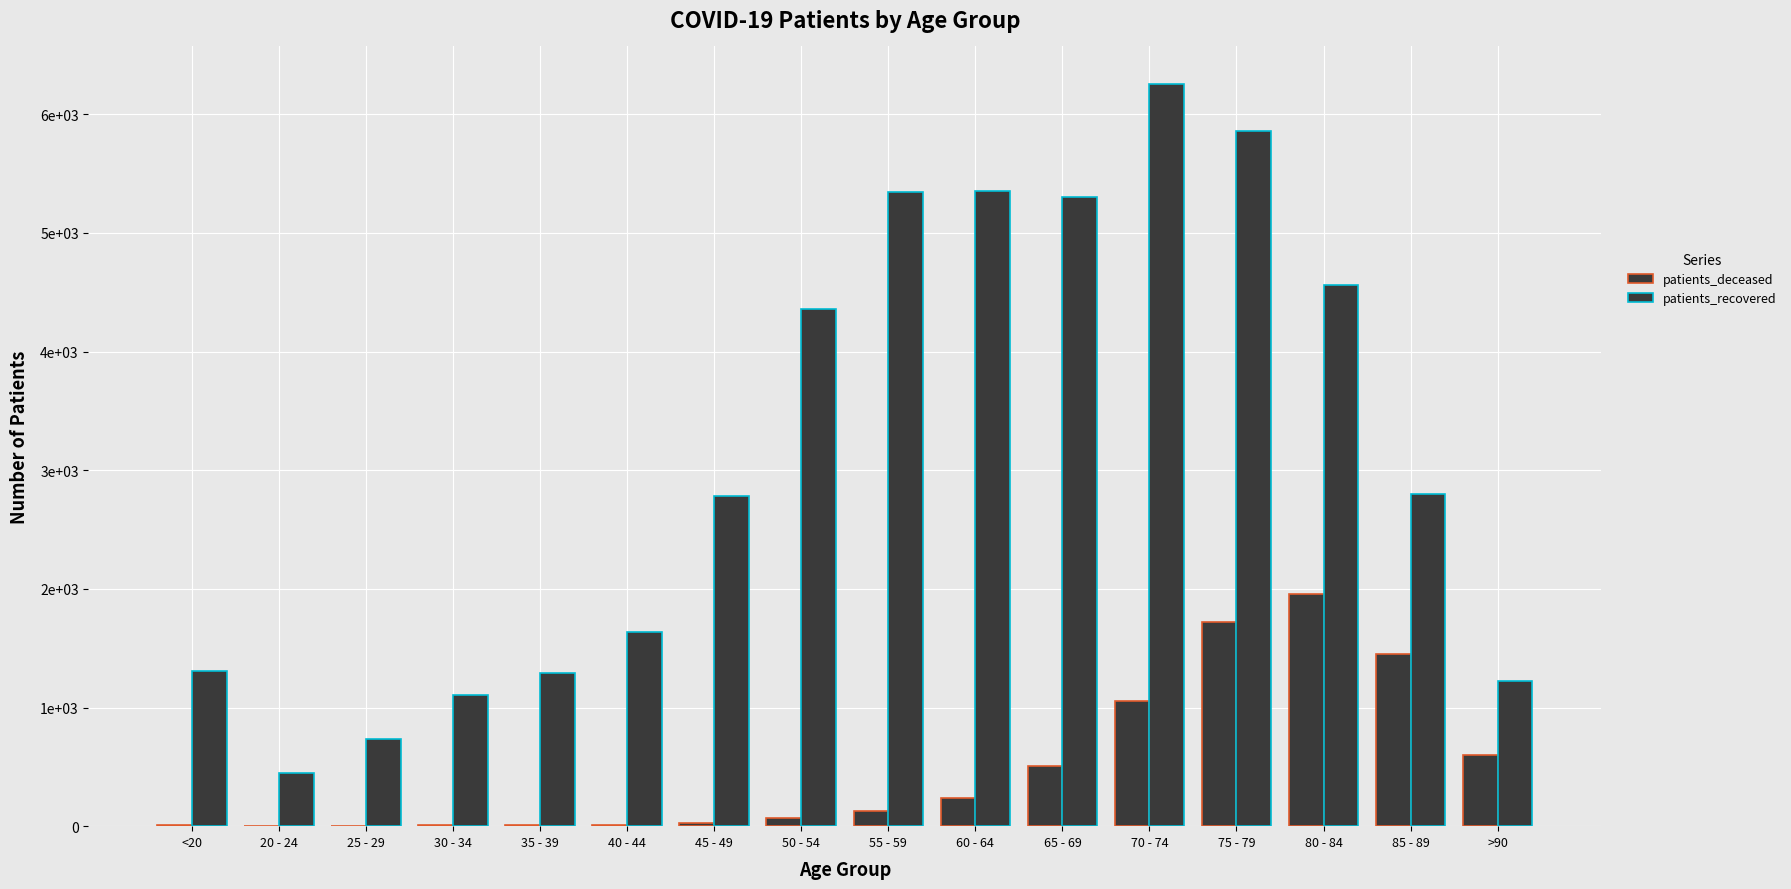

Are the bars horizontal?

No